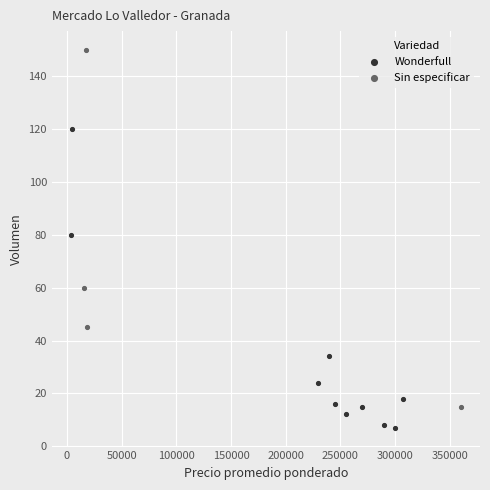

Which series has the largest Y range (max minus min)?

Sin especificar